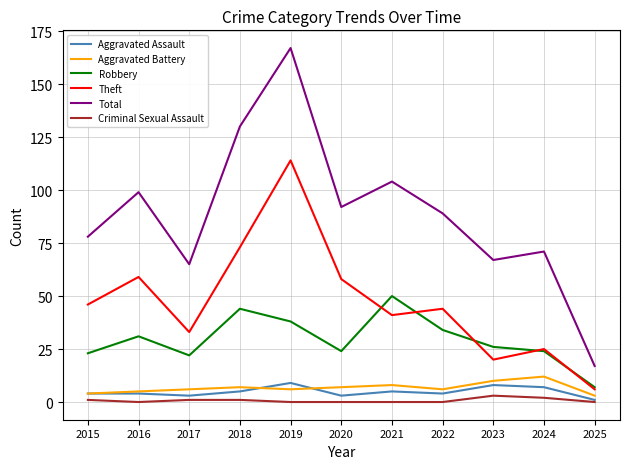

True or false: Theft and Aggravated Battery cross at least once.

False